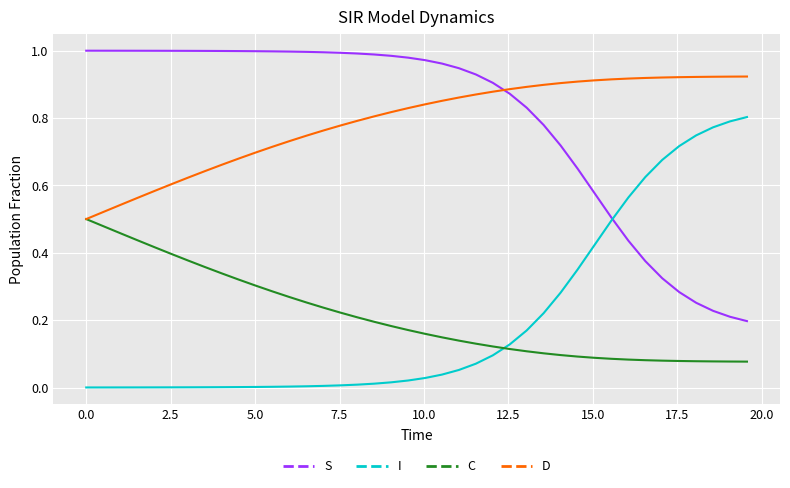

List the series in order of their peak value, highest first.

S, D, I, C